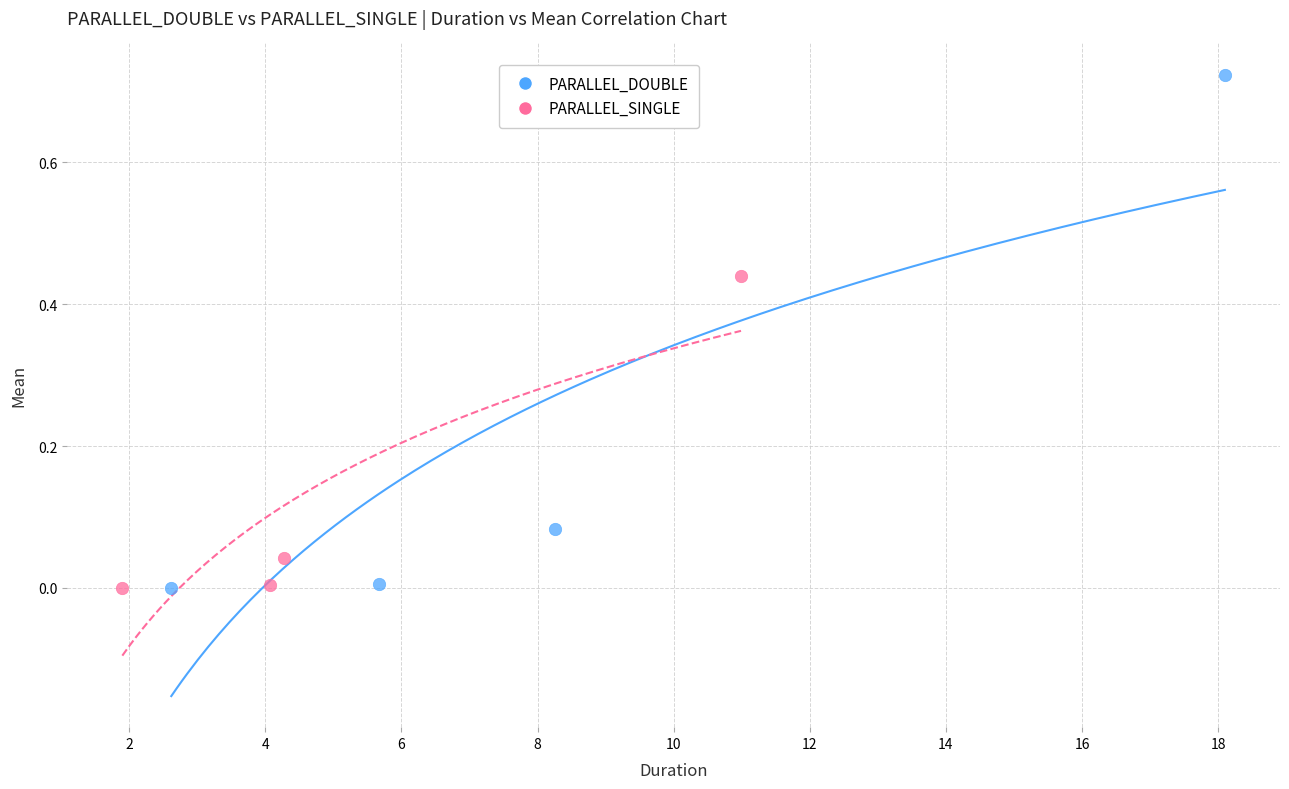

Which series has the widest spread of Y values?

PARALLEL_DOUBLE